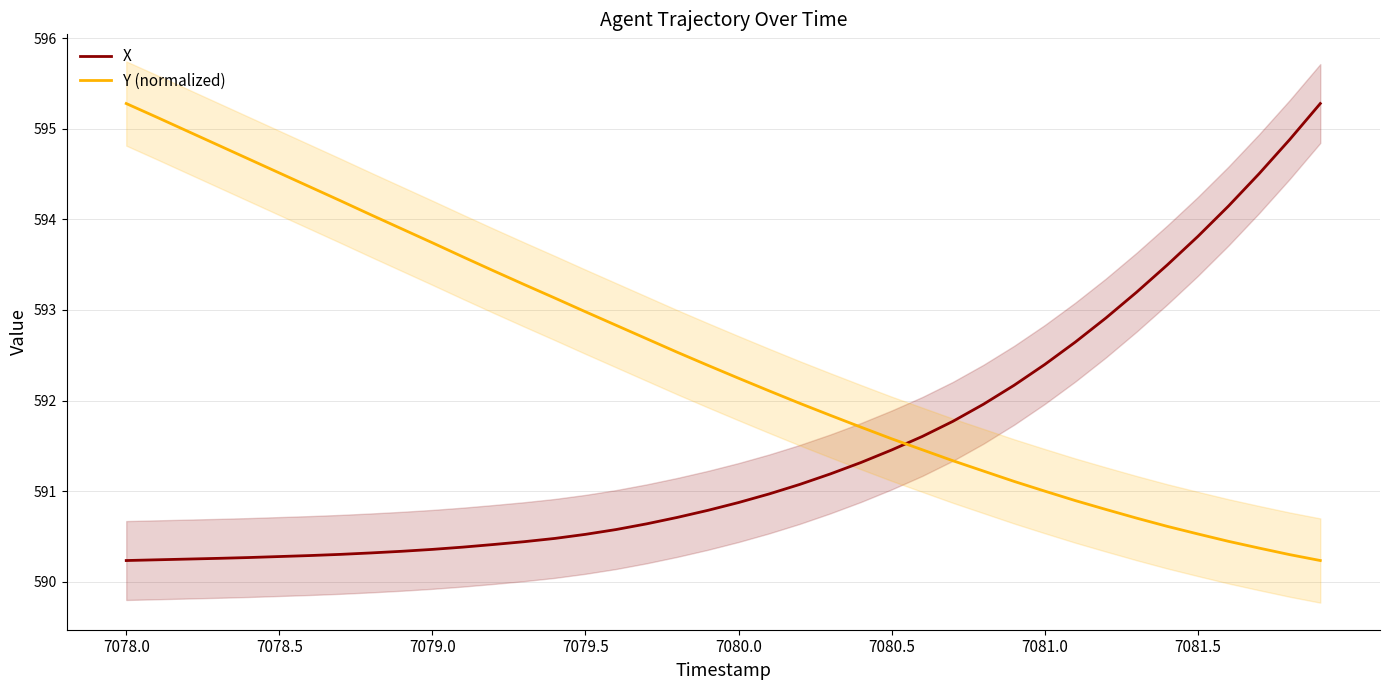

Reading left to right, extract all data points from this chart.

X: 590.2	590.2	590.3	590.3	590.3	590.3	590.3	590.3	590.3	590.3	590.4	590.4	590.4	590.4	590.5	590.5	590.6	590.6	590.7	590.8	590.9	591.0	591.1	591.2	591.3	591.5	591.6	591.8	592.0	592.2	592.4	592.6	592.9	593.2	593.5	593.8	594.1	594.5	594.9	595.3
Y (normalized): 595.3	595.1	595.0	594.8	594.7	594.5	594.4	594.2	594.0	593.9	593.7	593.6	593.4	593.3	593.1	593.0	592.8	592.7	592.5	592.4	592.2	592.1	592.0	591.8	591.7	591.6	591.5	591.3	591.2	591.1	591.0	590.9	590.8	590.7	590.6	590.5	590.4	590.4	590.3	590.2